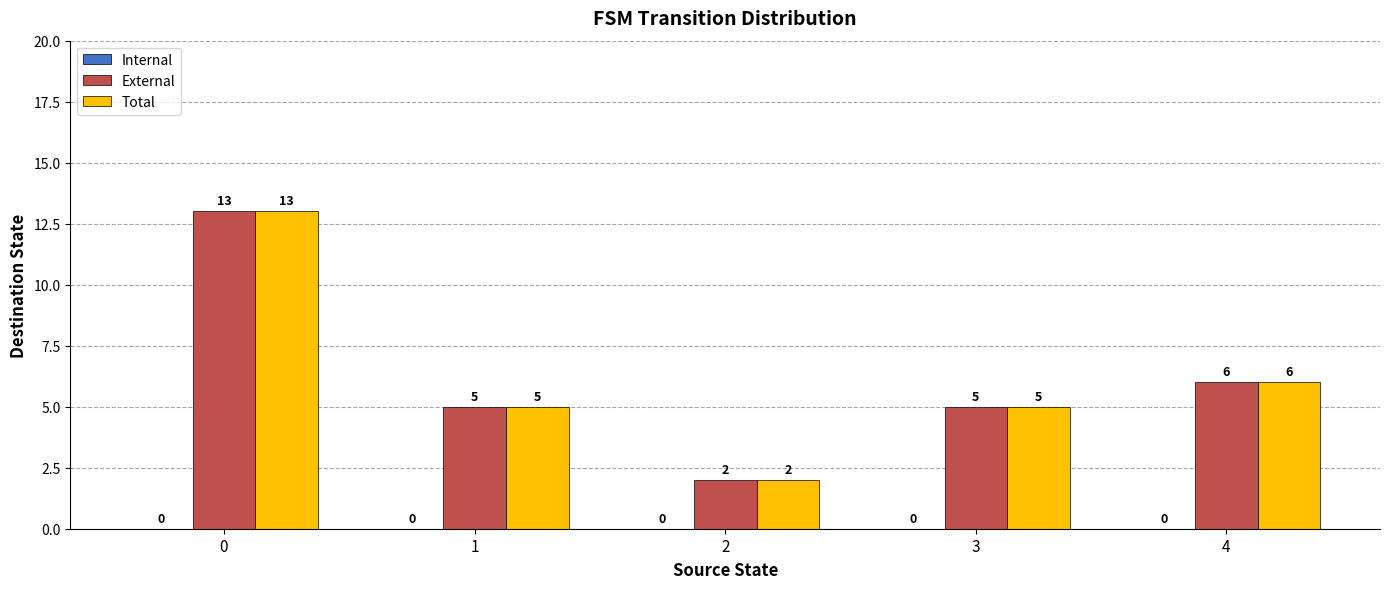

What is the total value across all series at 3?

10